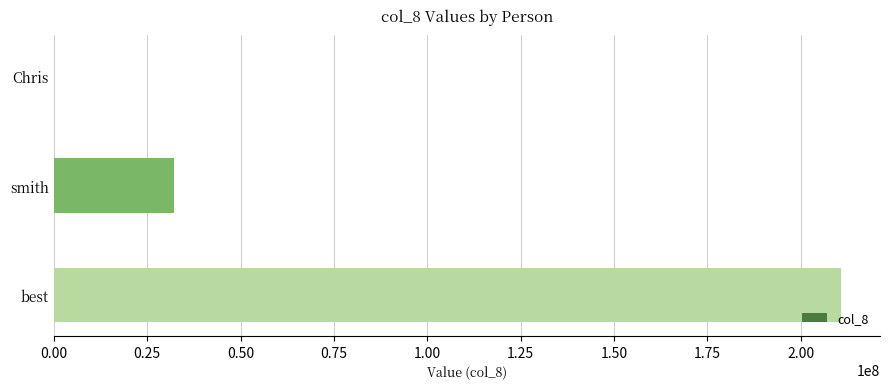

True or false: the data shows -127537965 at Chris.

False